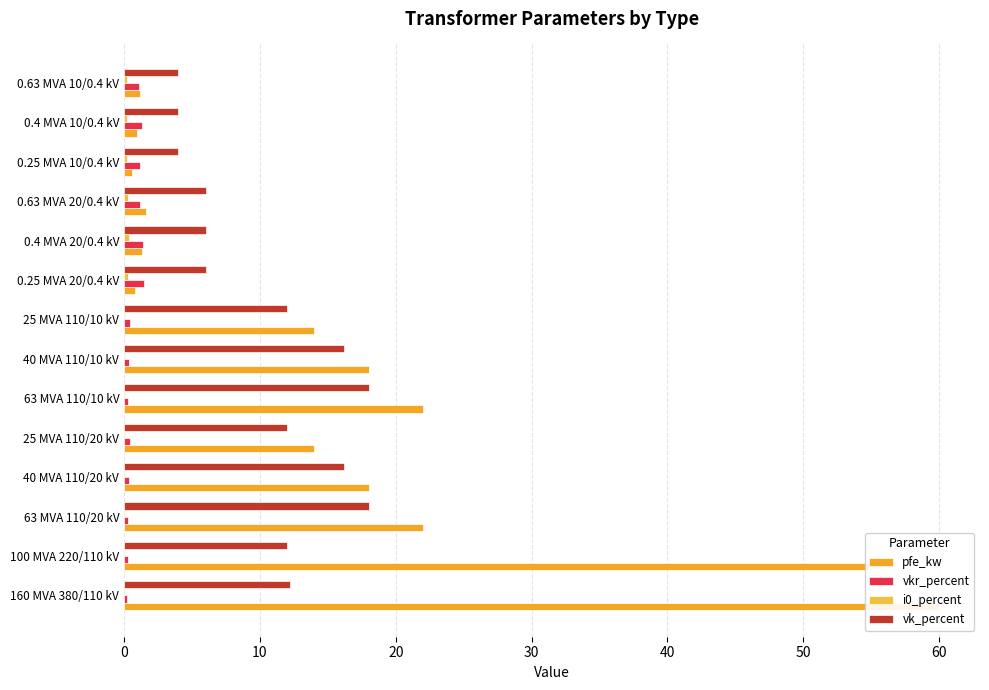

How many bars are there in total?

56